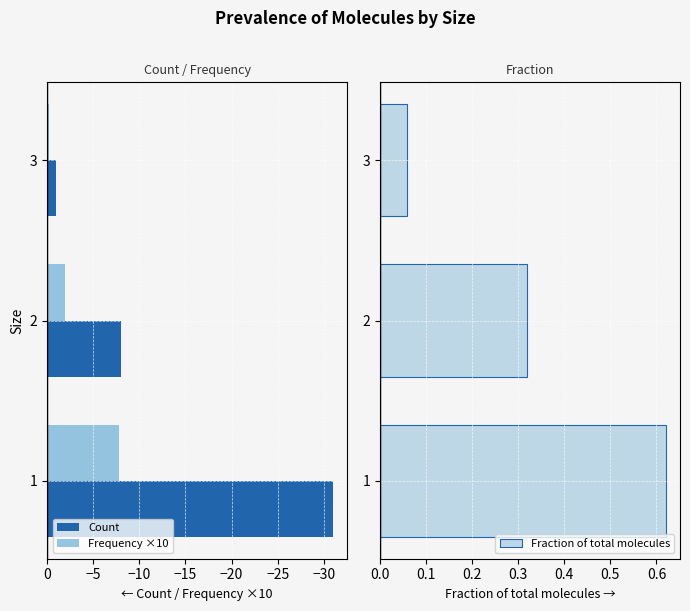

What is the sum of all Fraction of total molecules values?

1.0